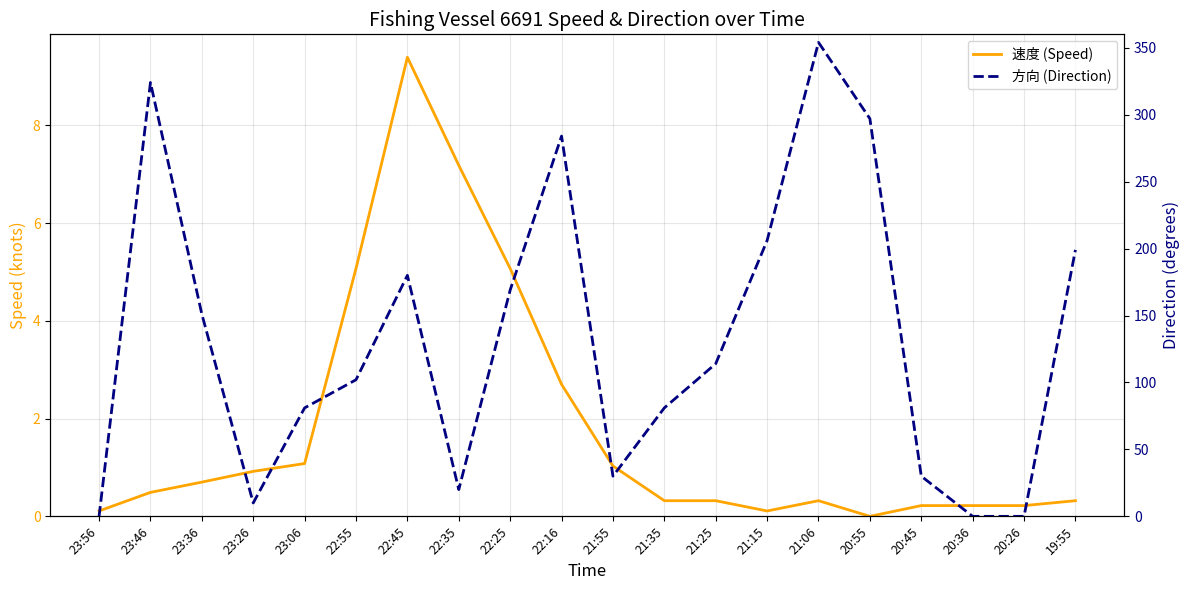

List the series in order of their overall mean, highest first.

方向 (Direction), 速度 (Speed)